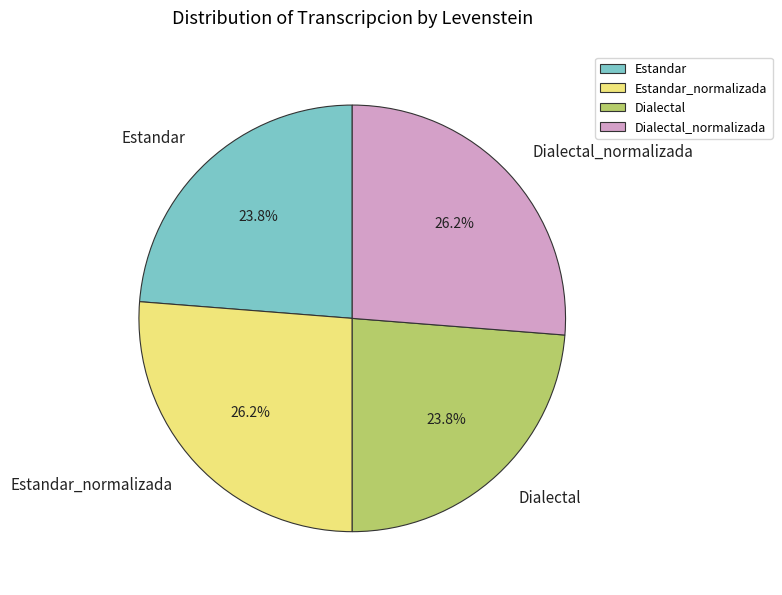

Approximately how many times larger is the value at Estandar compared to Estandar_normalizada?

0.9